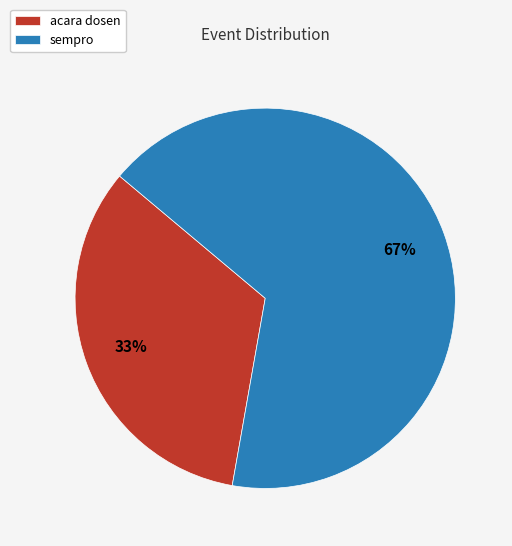

Which category has the smallest portion of the pie?

acara dosen